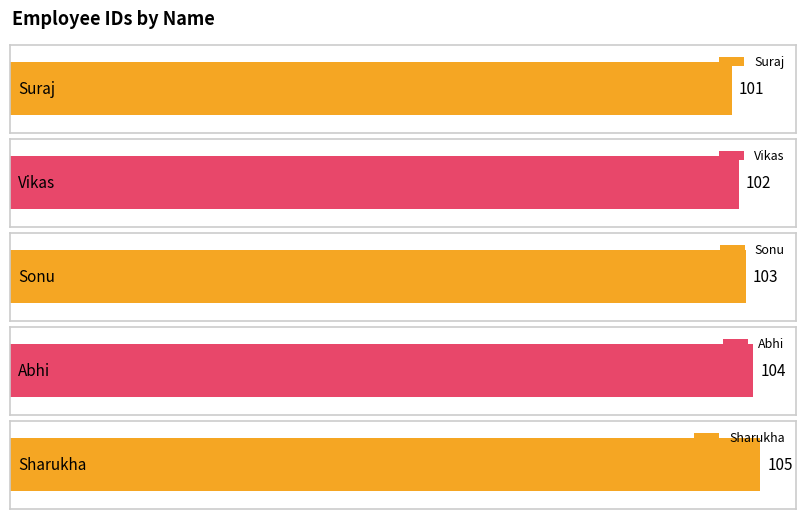

What is the ratio of the value at Abhi to the value at Vikas?

1.0